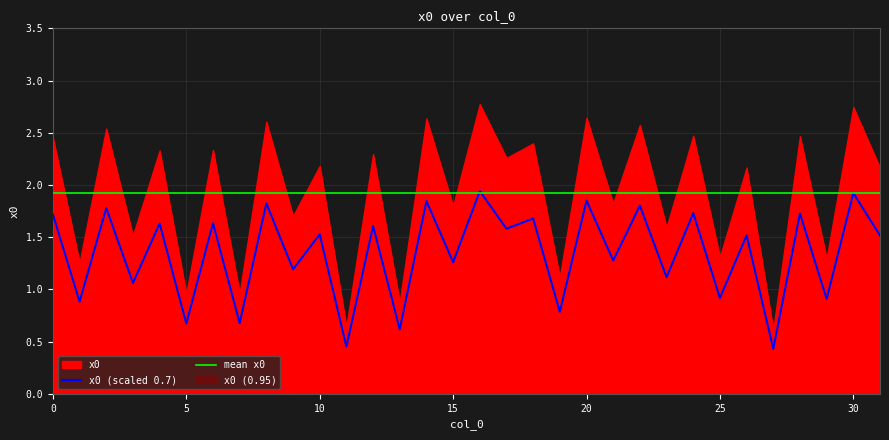

Read the value at 21.

1.3